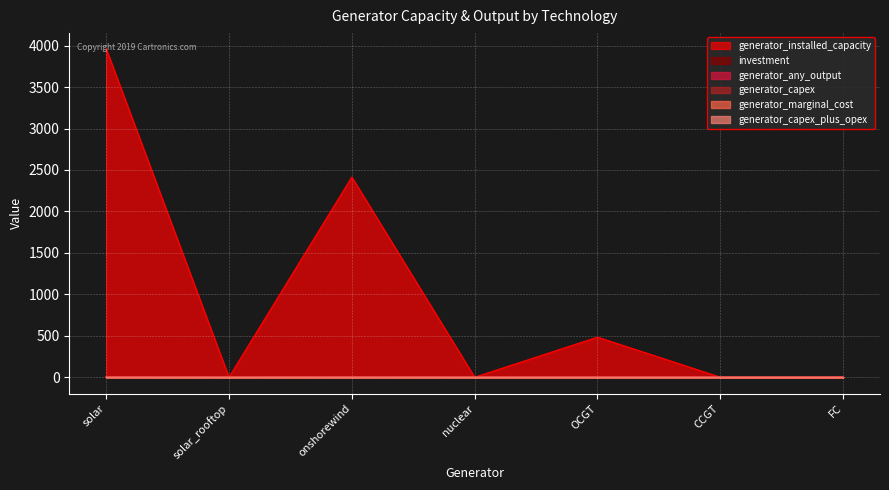

What is the greatest value displayed?

3964.6